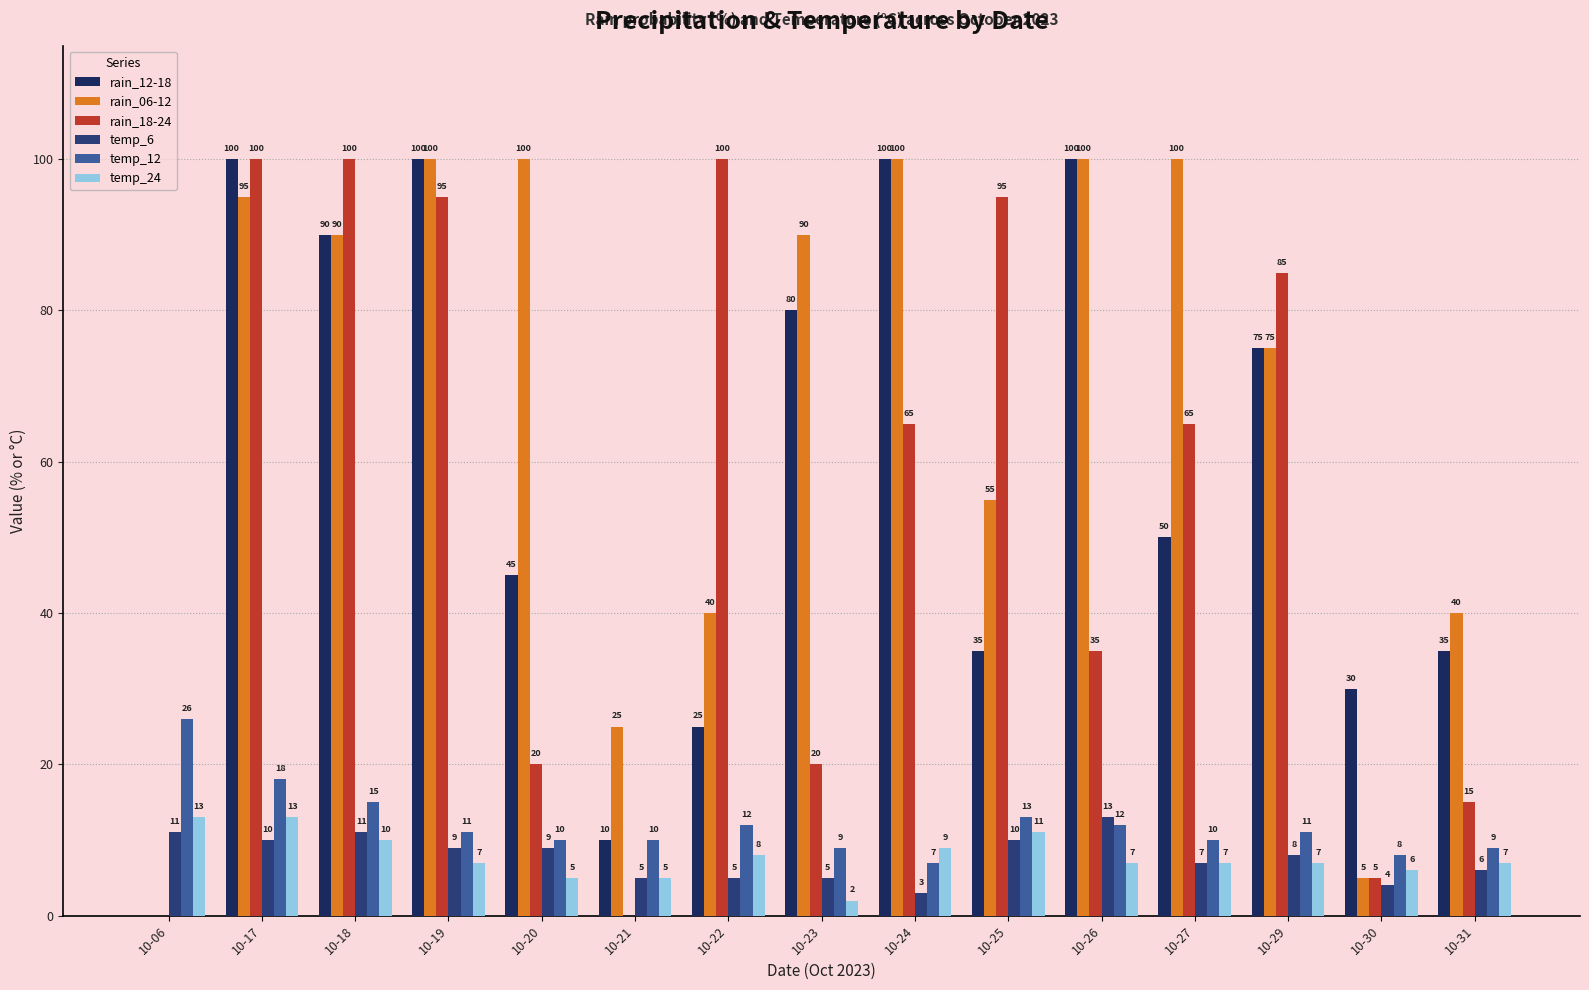

At 10-30, list the series in order from largest to smallest.

rain_12-18, temp_12, temp_24, rain_06-12, rain_18-24, temp_6